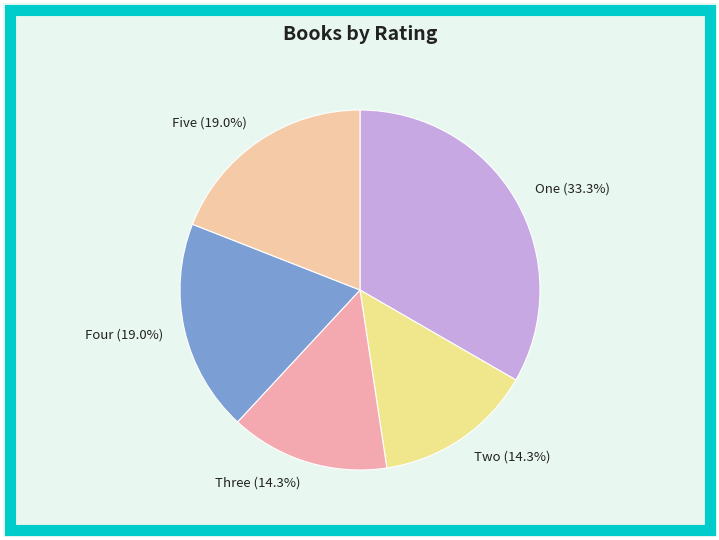

Is the sum of Three and Four greater than half?

No